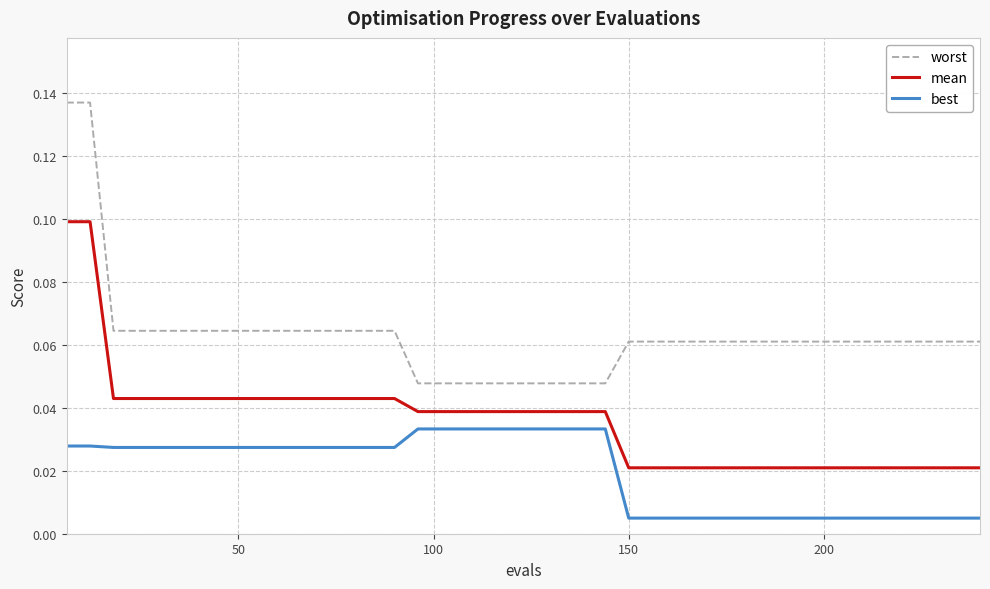

Rank the series by their maximum value, from highest to lowest.

worst, mean, best